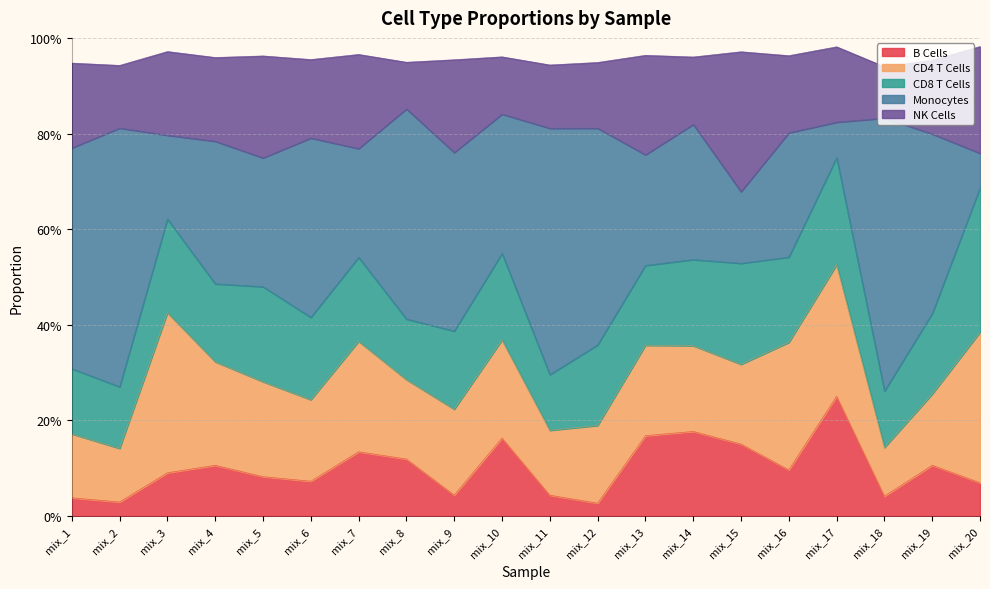

True or false: CD8 T Cells and NK Cells intersect in this chart.

True